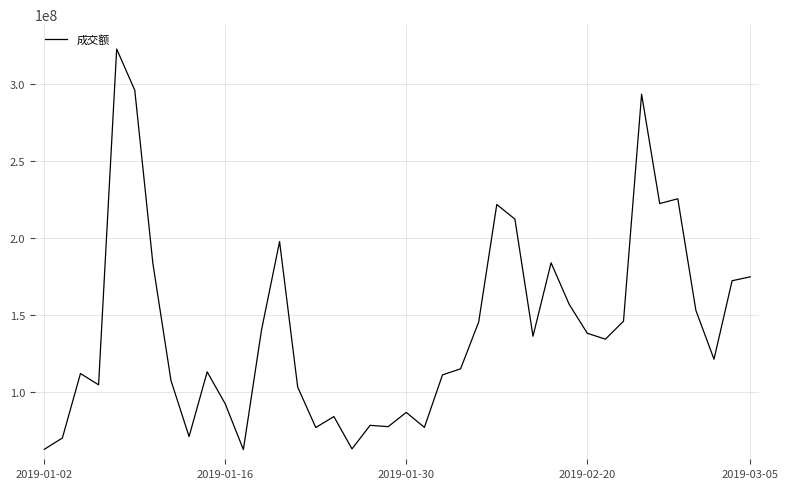

What is the minimum value shown in the chart?

62820054